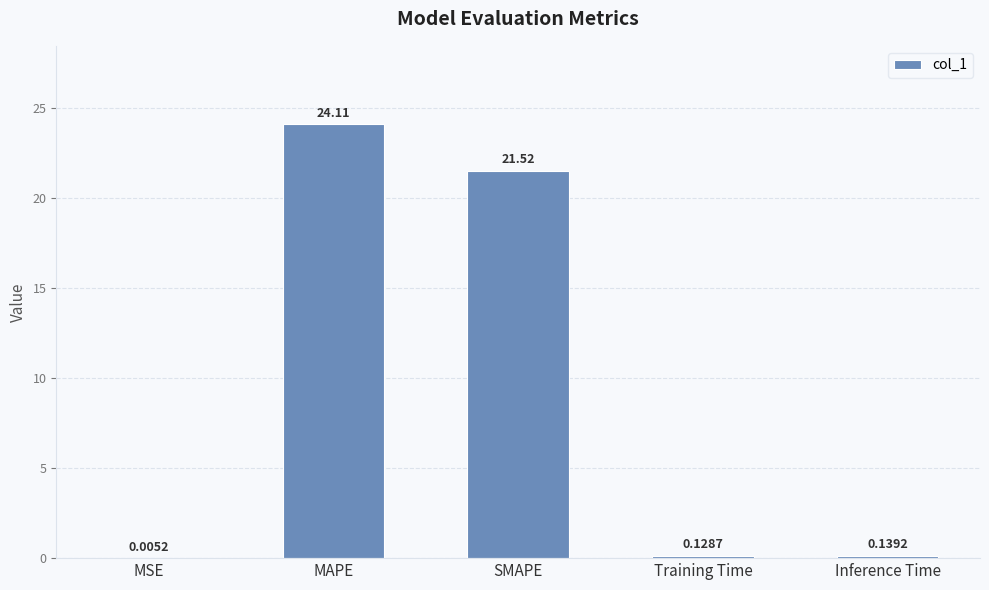

Between MSE and SMAPE, which is larger?

SMAPE